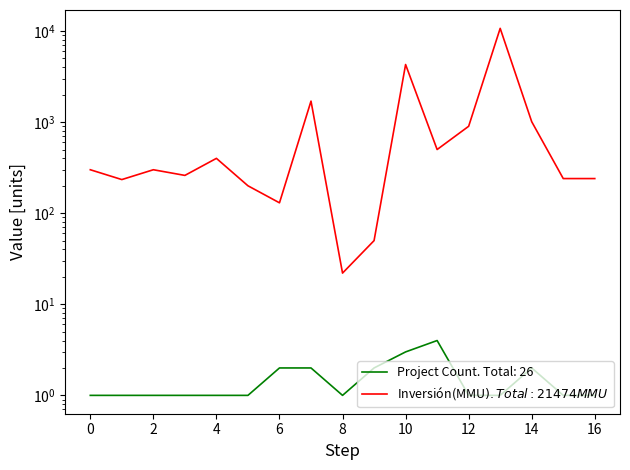

True or false: Inversión(MMU$) and Project Count cross at least once.

False